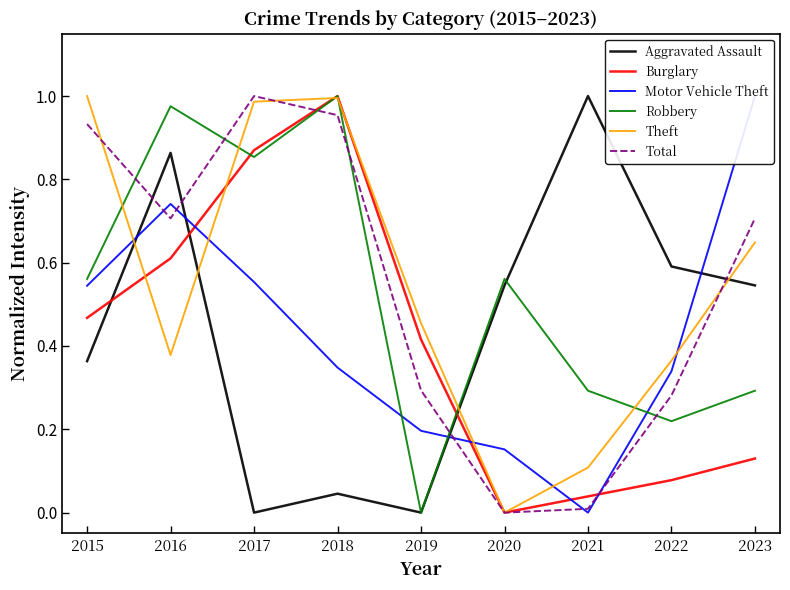

How many times do Theft and Aggravated Assault cross each other?

4